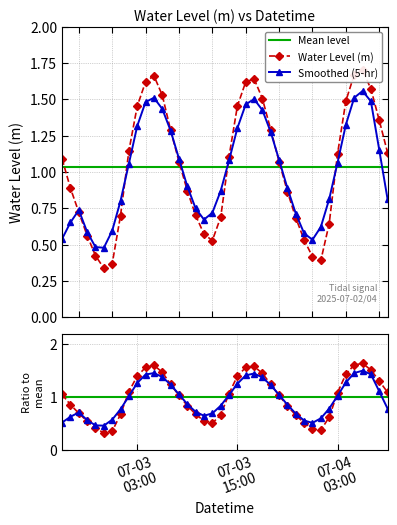

How many data points does each series have?

40